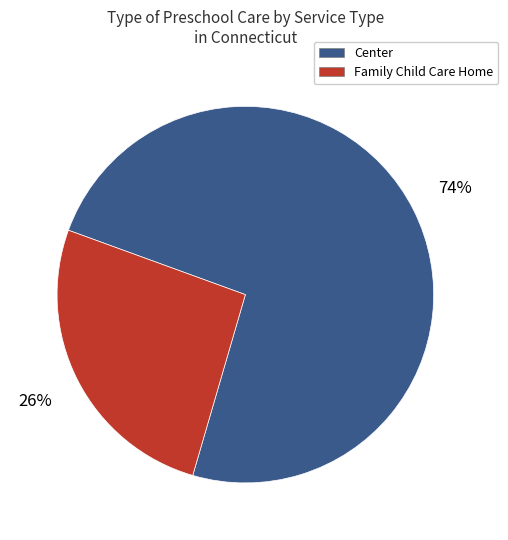

What percentage is the Center slice, to the nearest percent?

74%